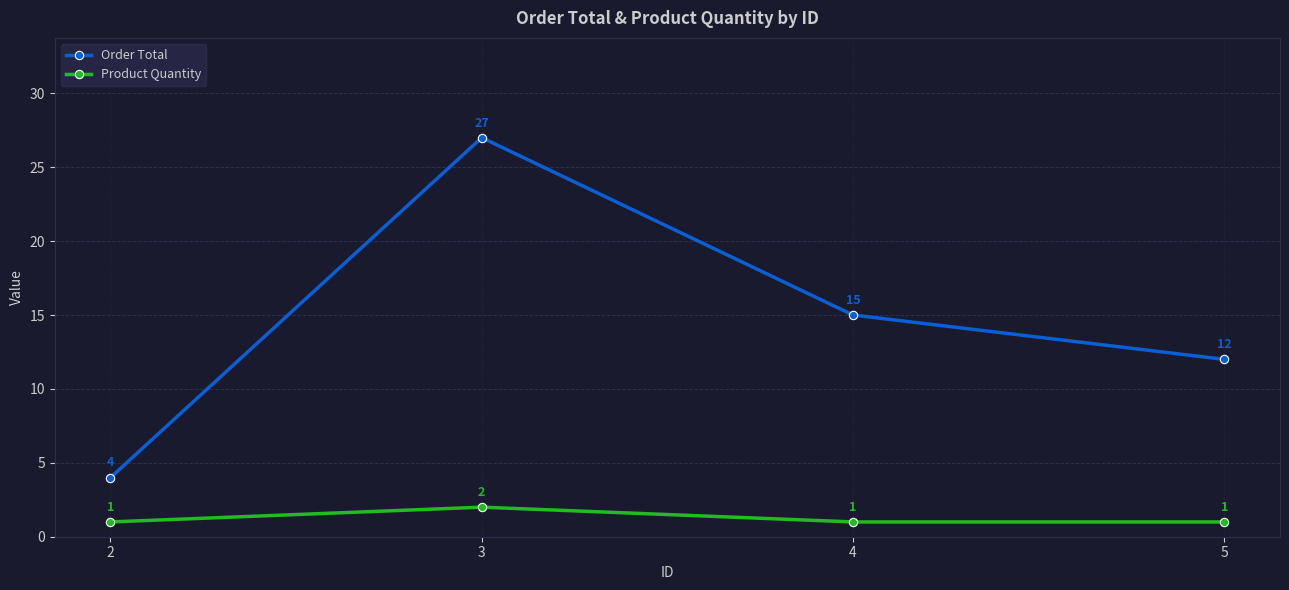

At which label does Product Quantity reach its peak?

3